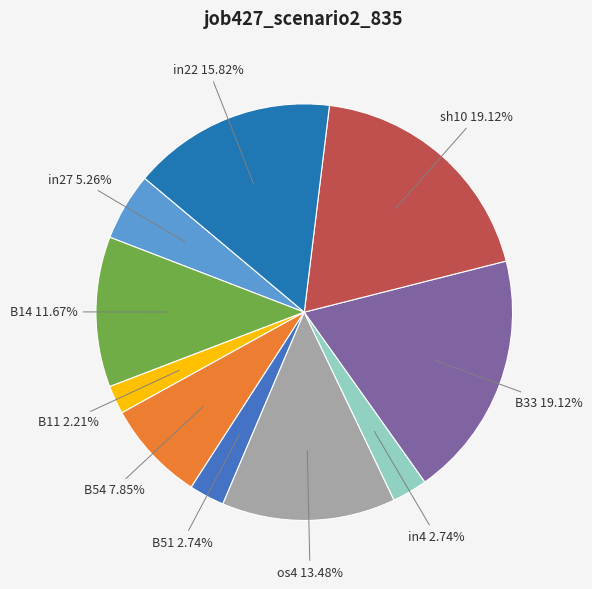

How much of the chart is everything except B51?

97.3%